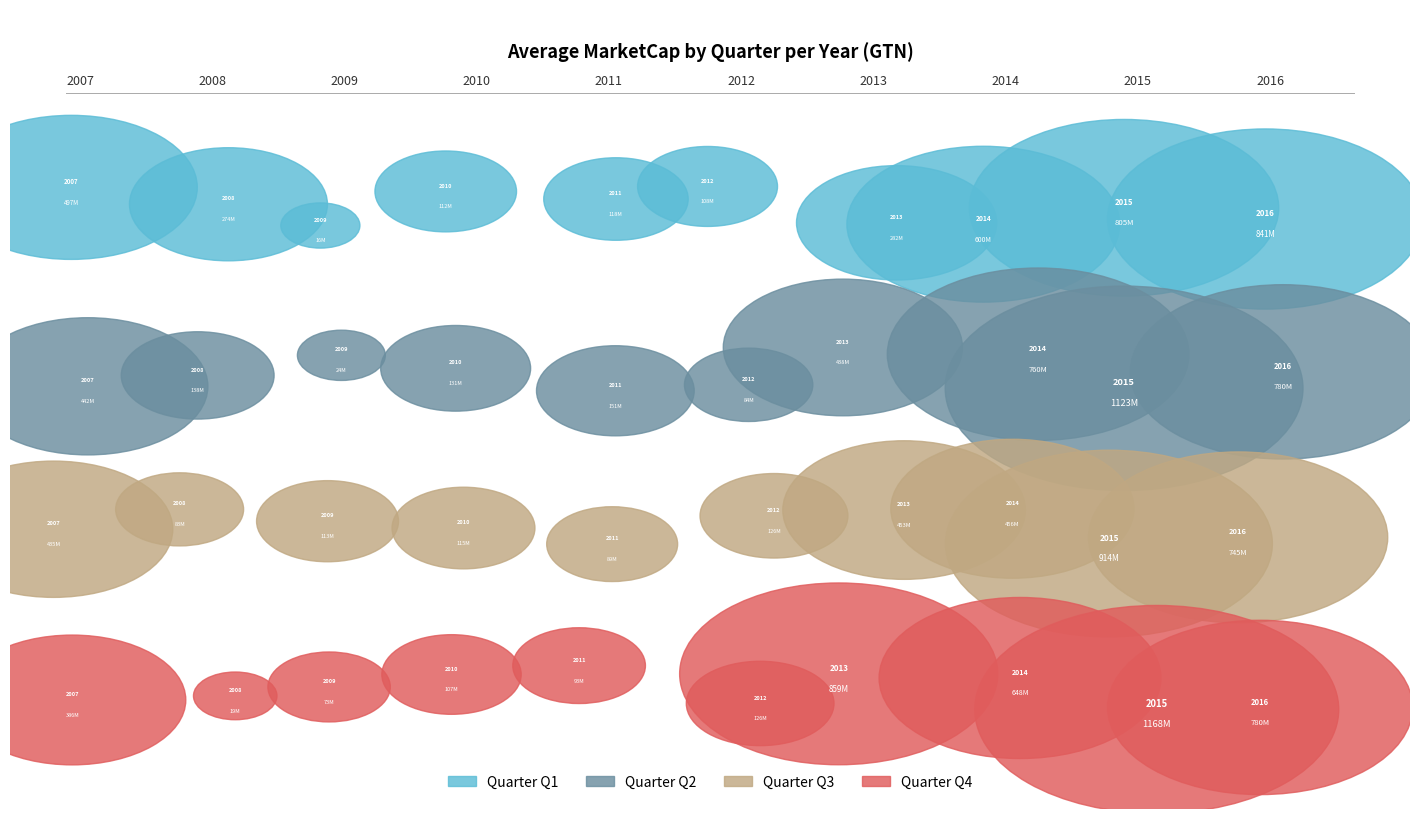

How many slices are in this pie chart?

10